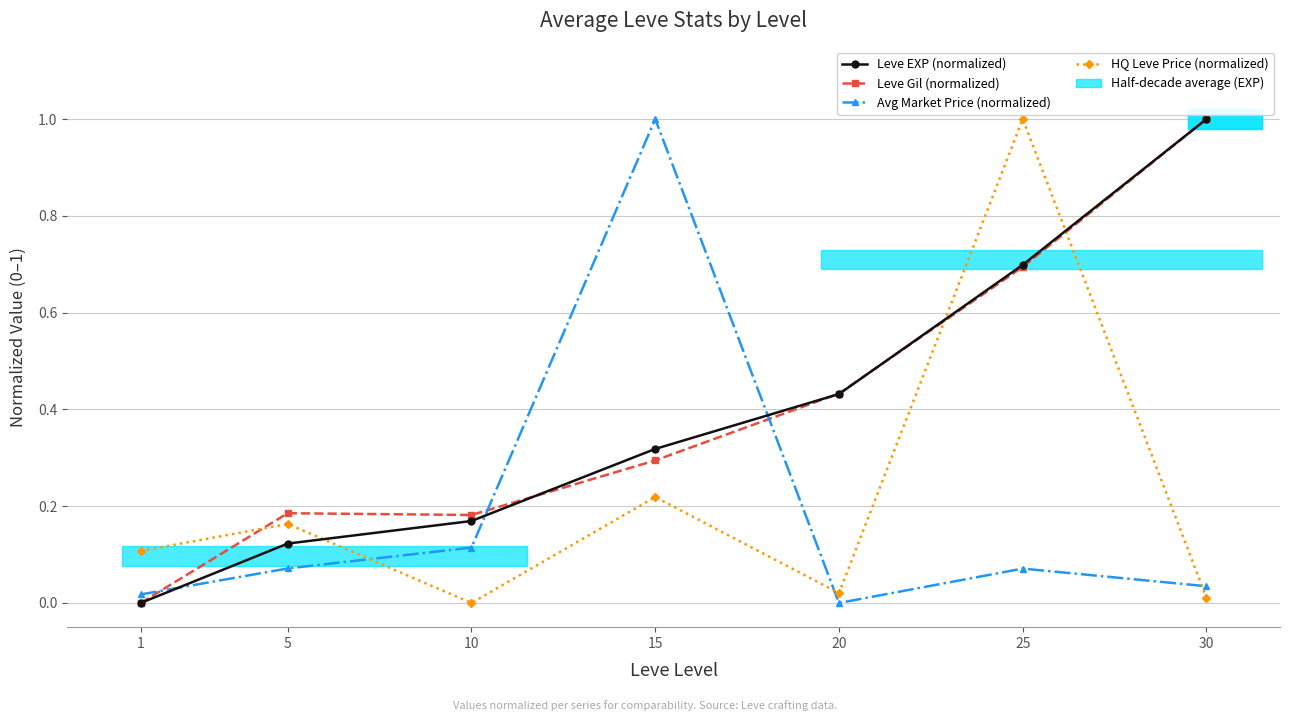

Where is HQ Leve Price (normalized) nearest to the value 0?

10